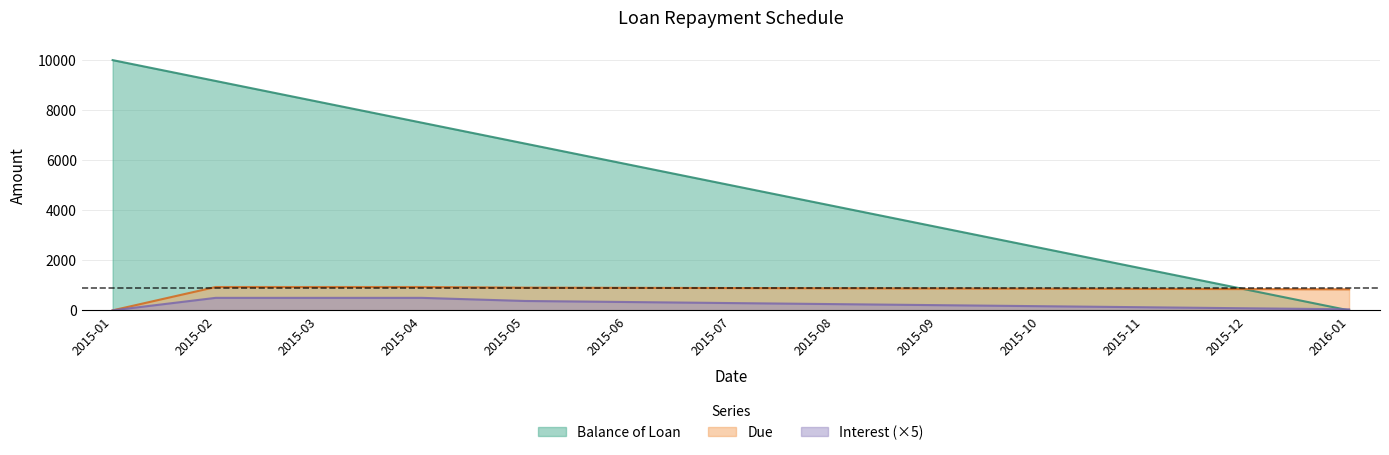

Which series has the widest spread of values?

Balance of Loan